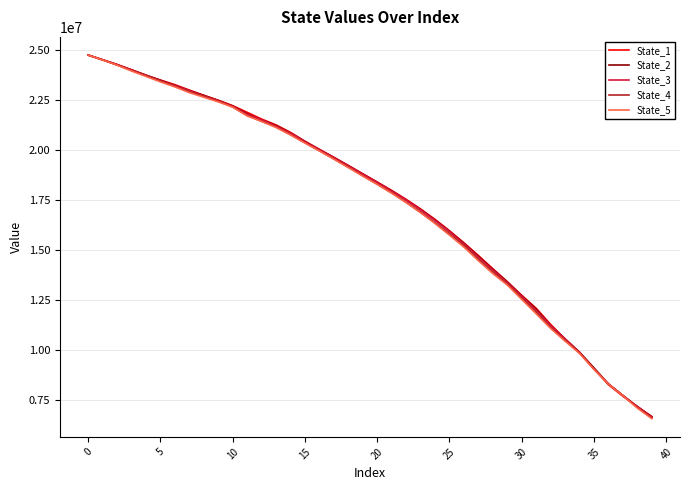

What is the greatest value displayed?

24756296.7